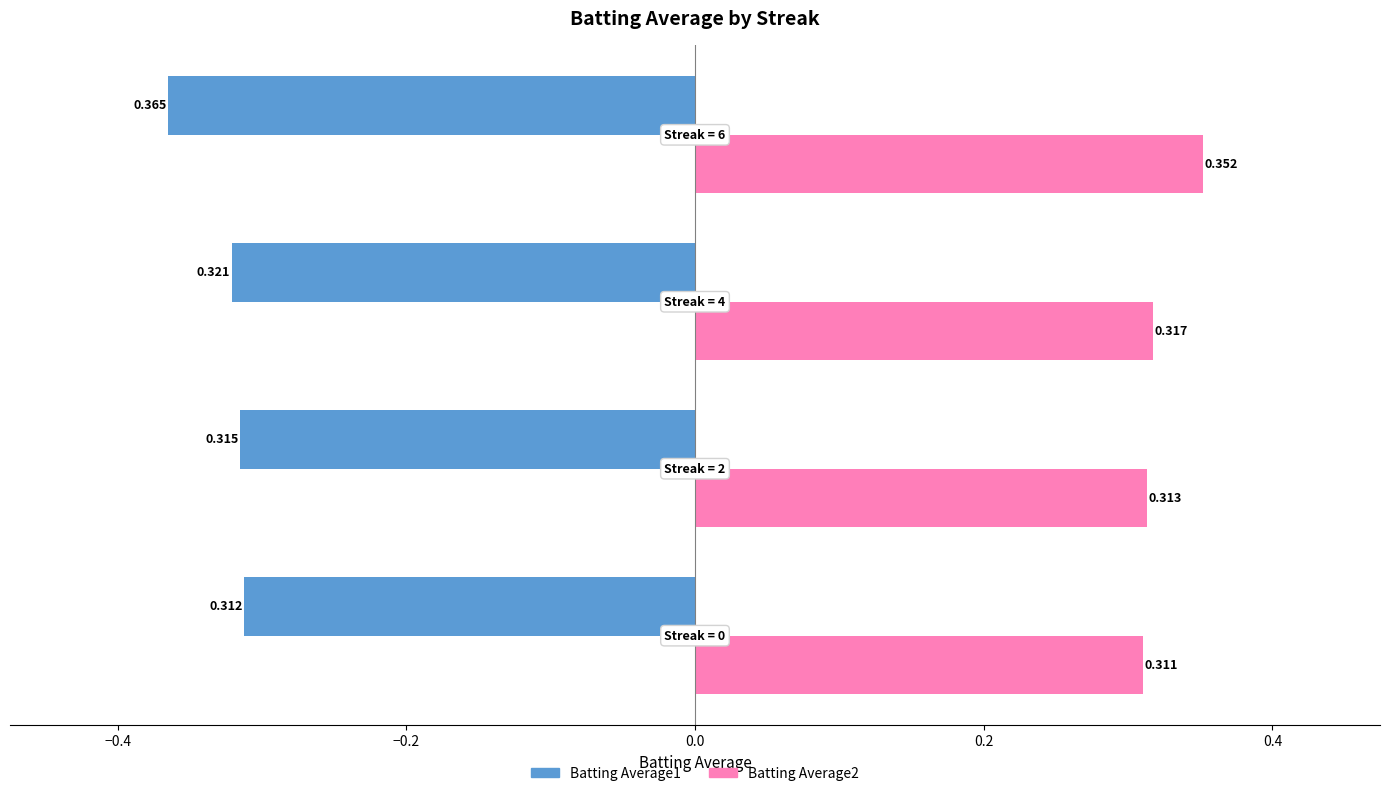

How many distinct data groups are displayed?

2